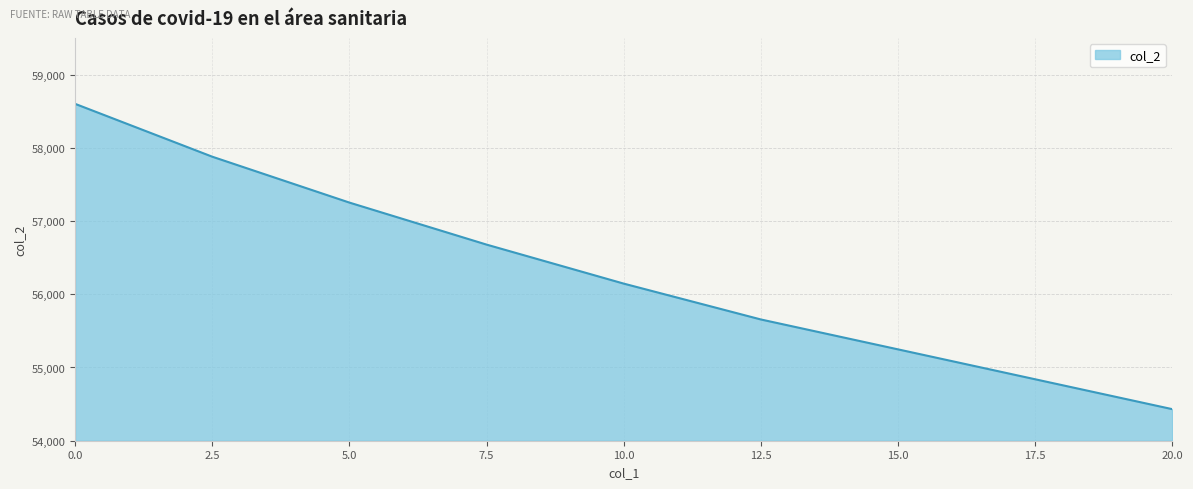

The chart shows a value of 58599.3 at 0.0. True or false?

True